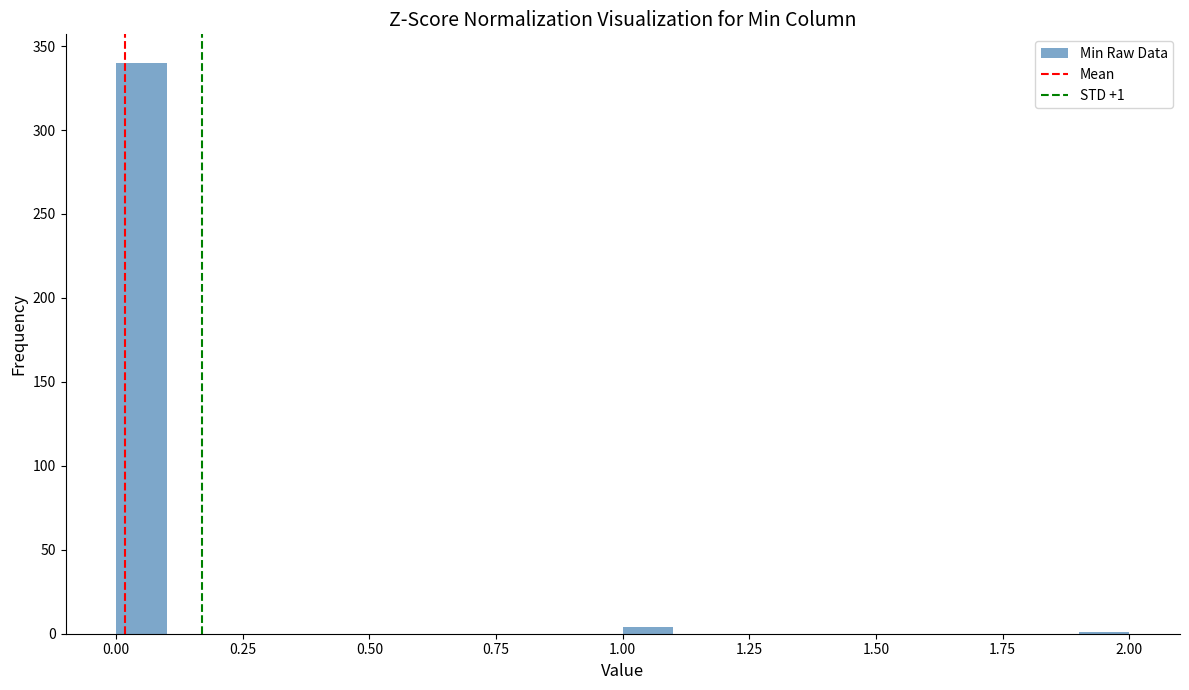

Read against the x-axis, roughly where is the centre of the tallest bar?

0.05